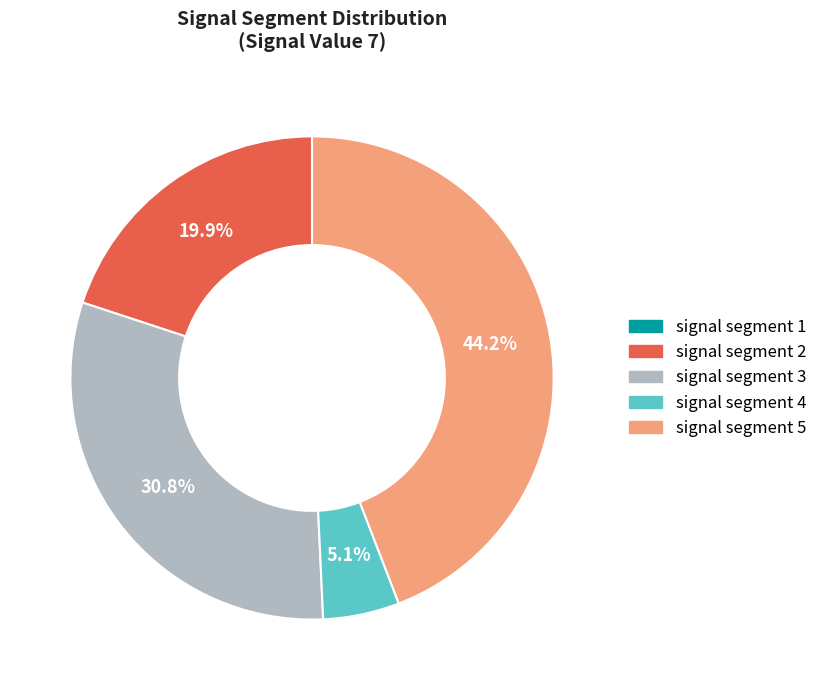

Is there any slice that represents more than half of the pie?

No